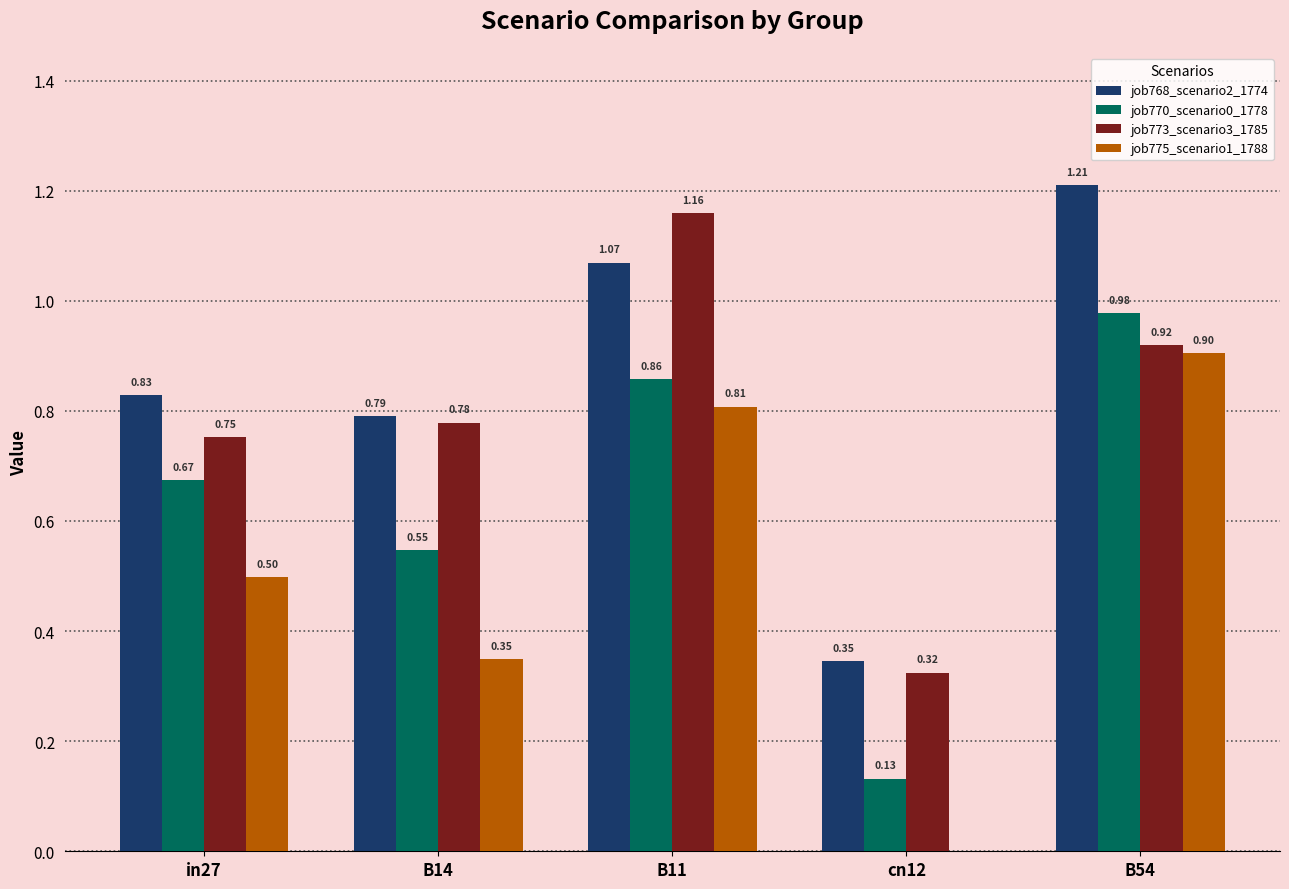

Is it true that job768_scenario2_1774 equals 1.9 at B54?

False